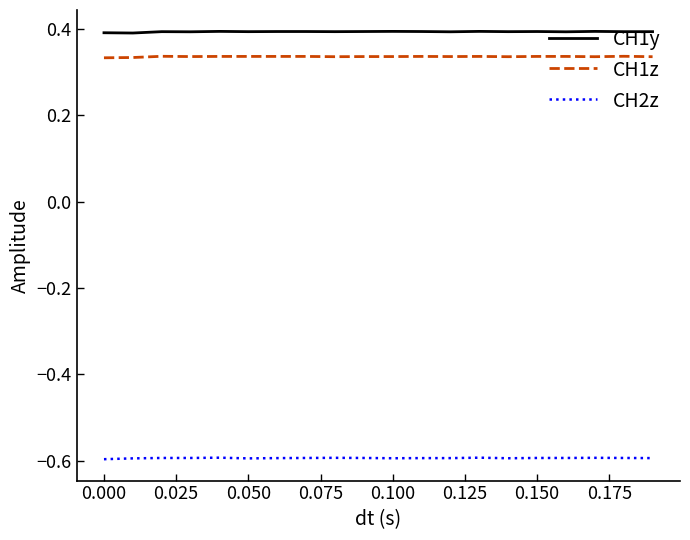

Which series has the largest total across all categories?

CH1y